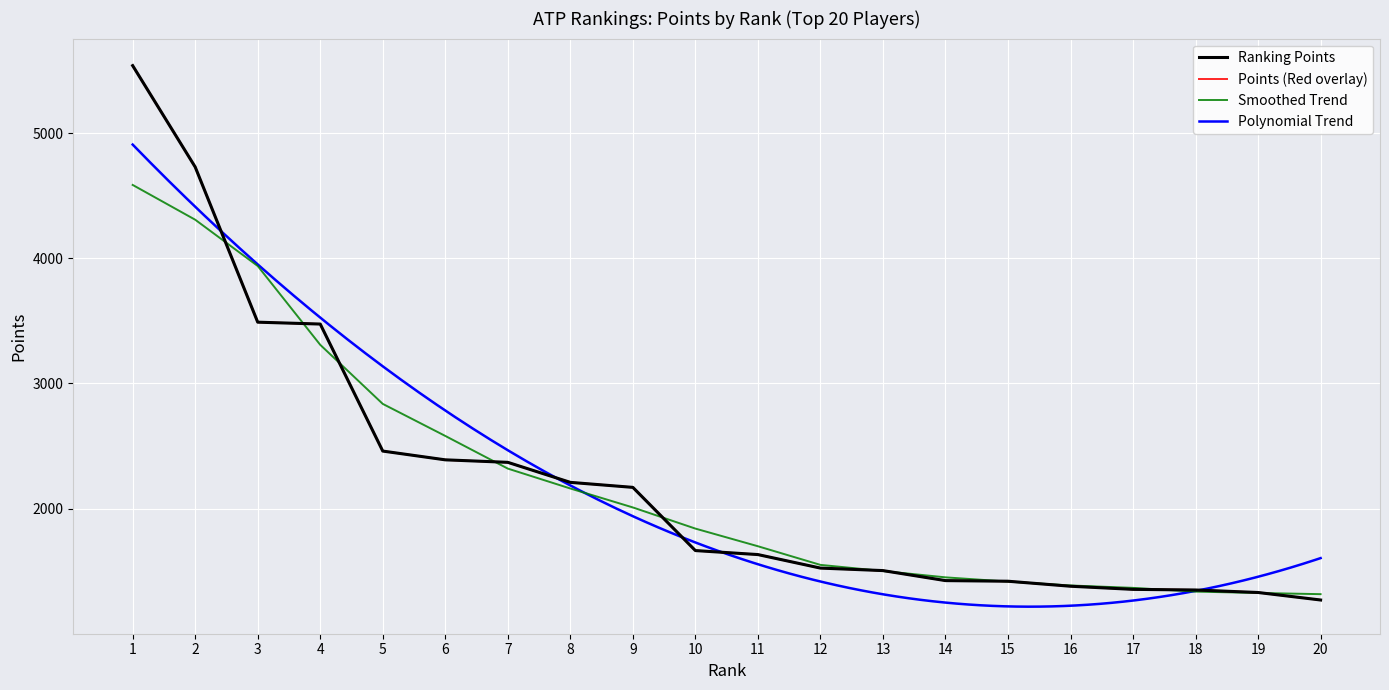

What is the change in value from 13 to 14?

-80